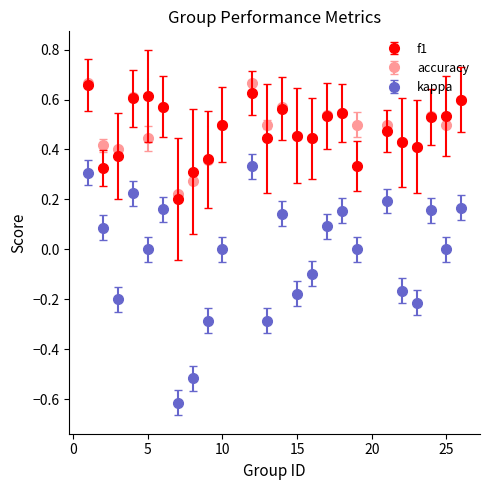

Which series has the largest range (max minus min)?

kappa